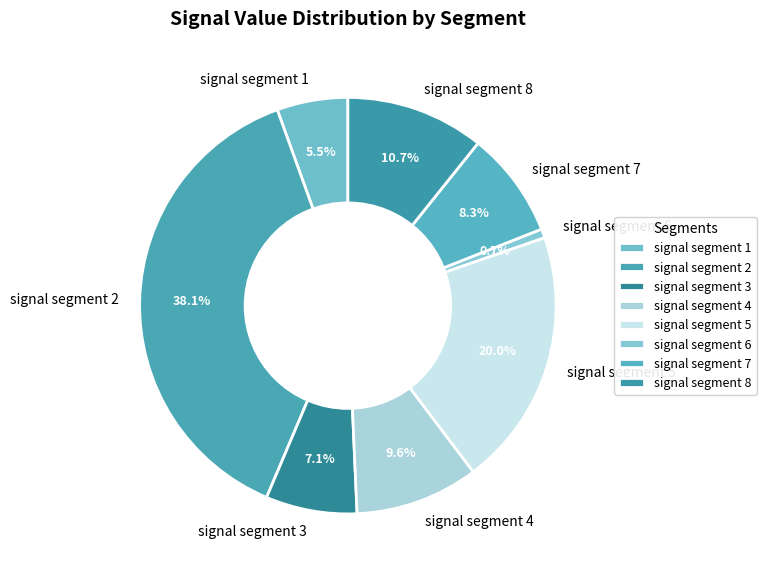

To the nearest percent, what portion does signal segment 7 represent?

8%